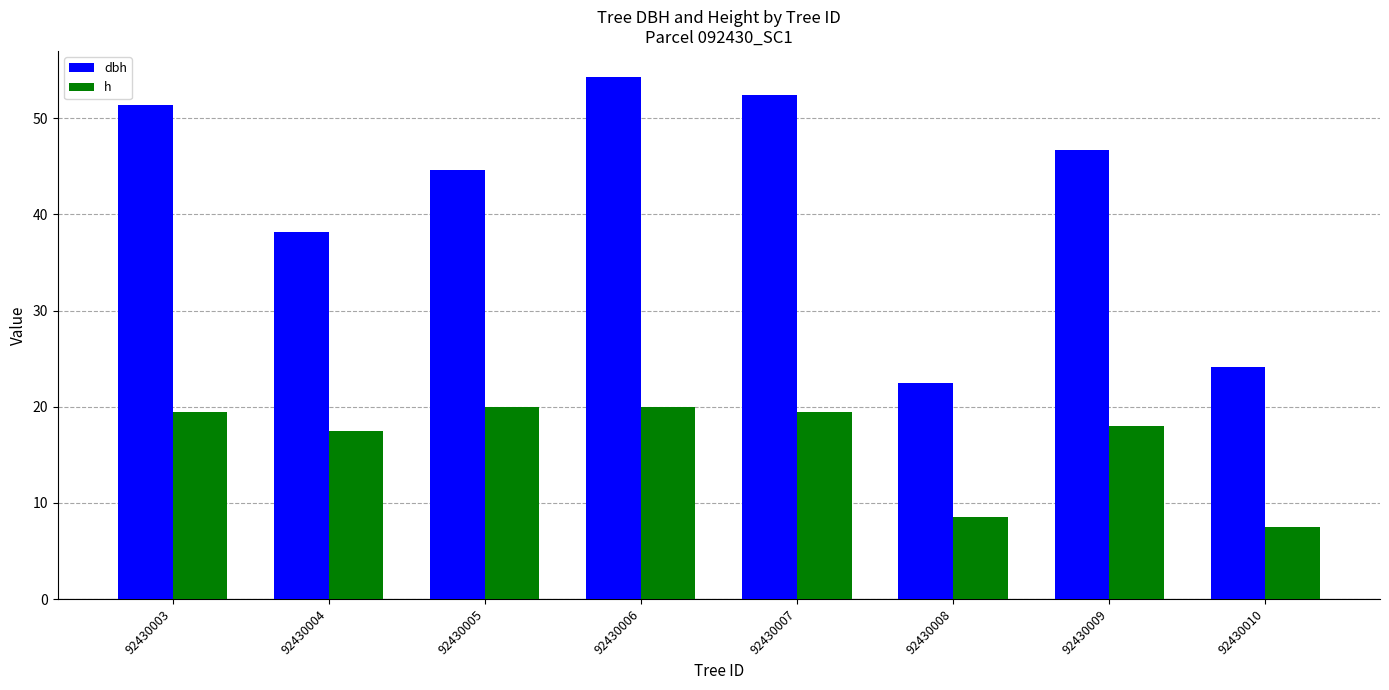

List the series in order of their overall mean, lowest first.

h, dbh